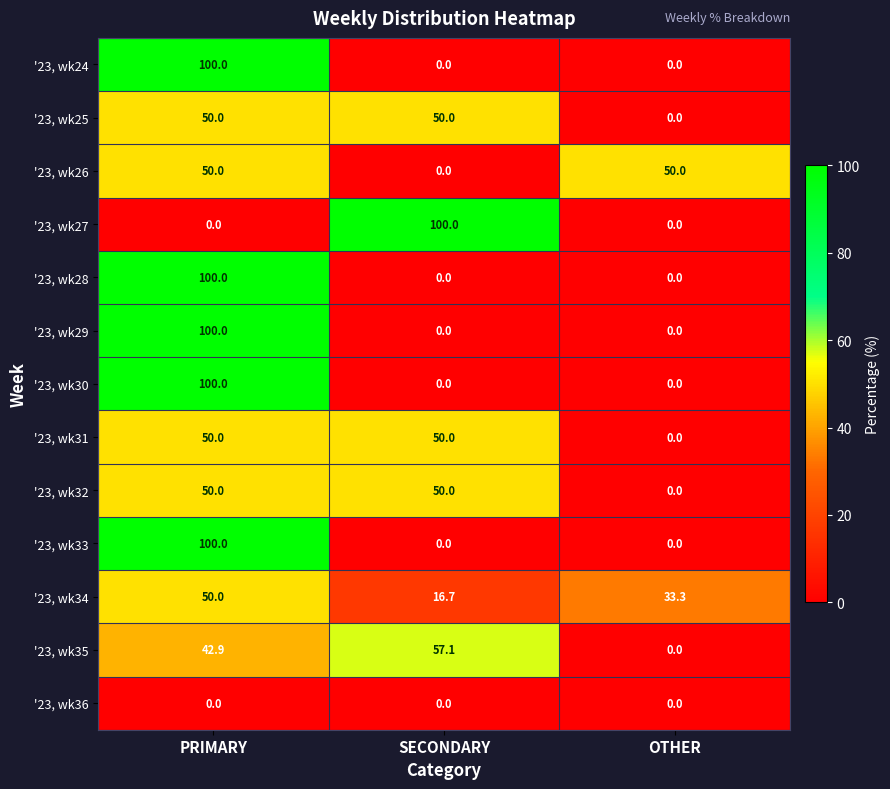

What is the average value of the '23, wk27 series?

33.3